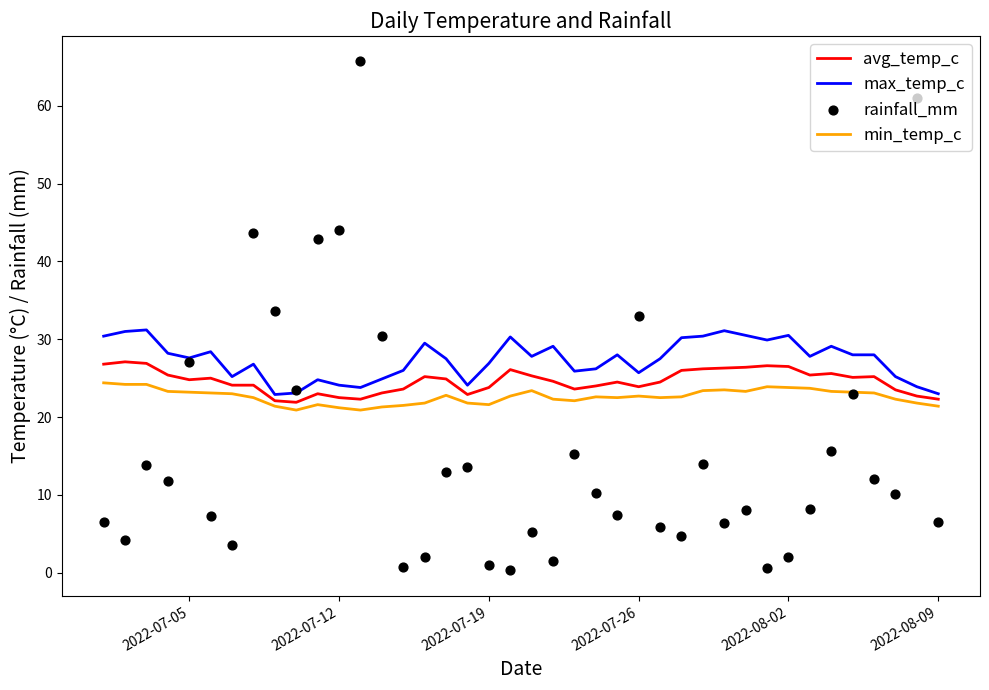

Which series has the largest Y range (max minus min)?

rainfall_mm